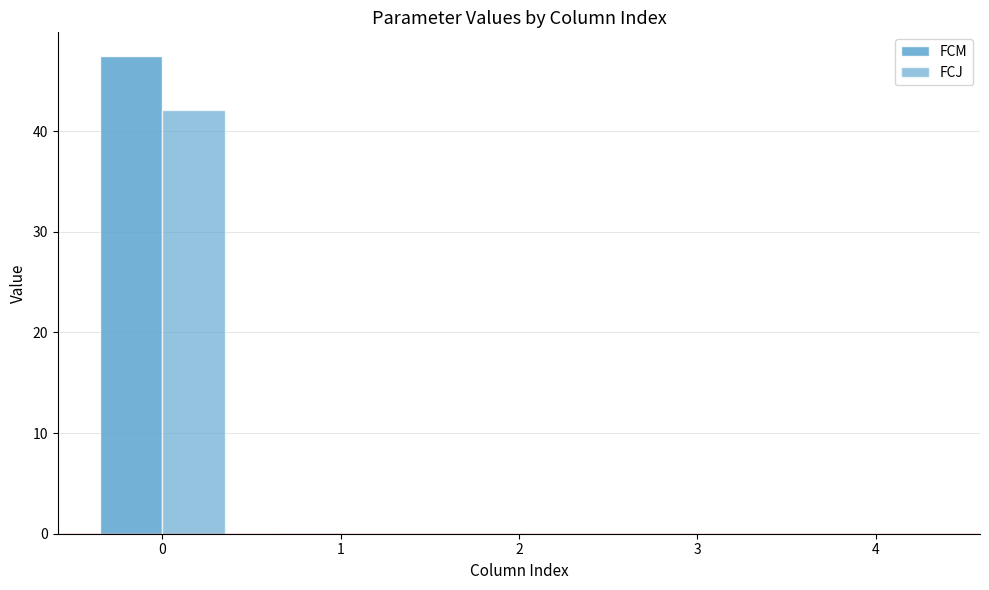

Count the number of categories in the chart.

5